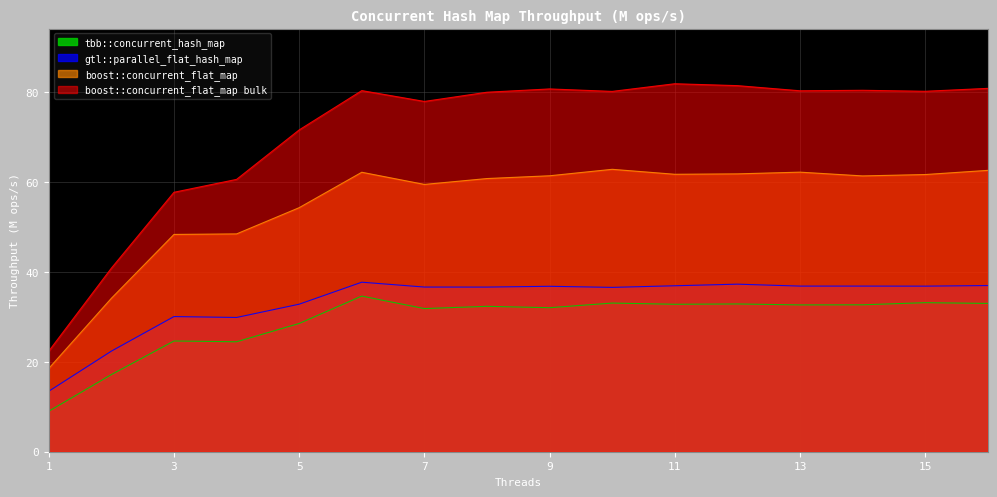

How many data points in tbb::concurrent_hash_map are above 32?

10